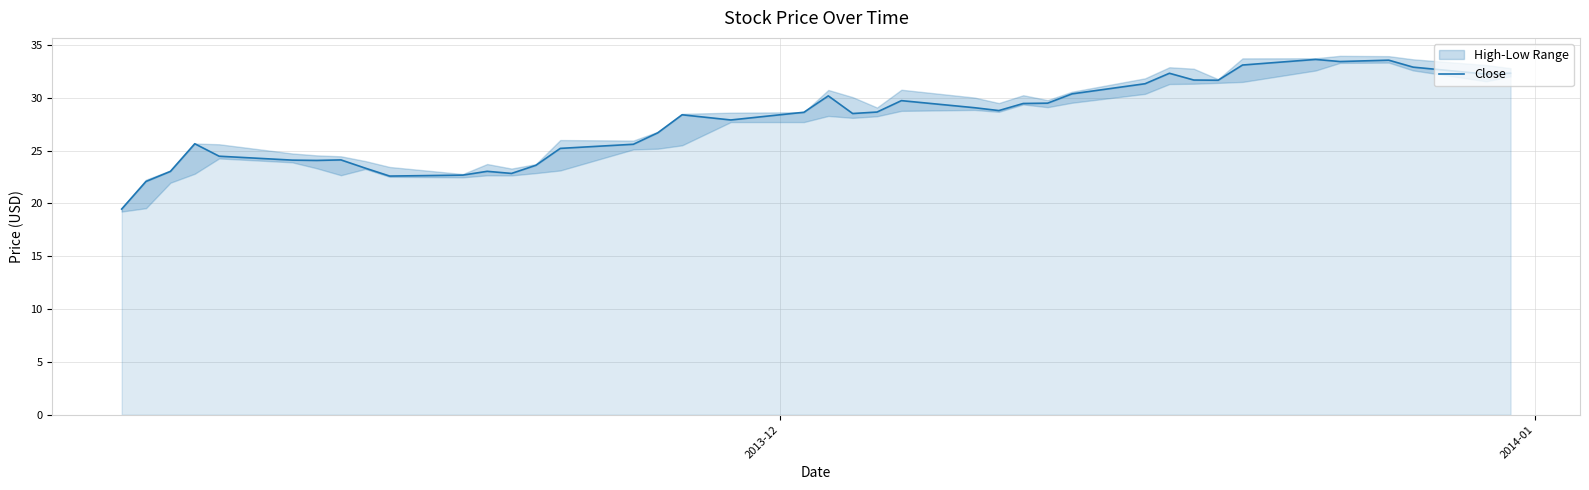

How many values are below 28?

18